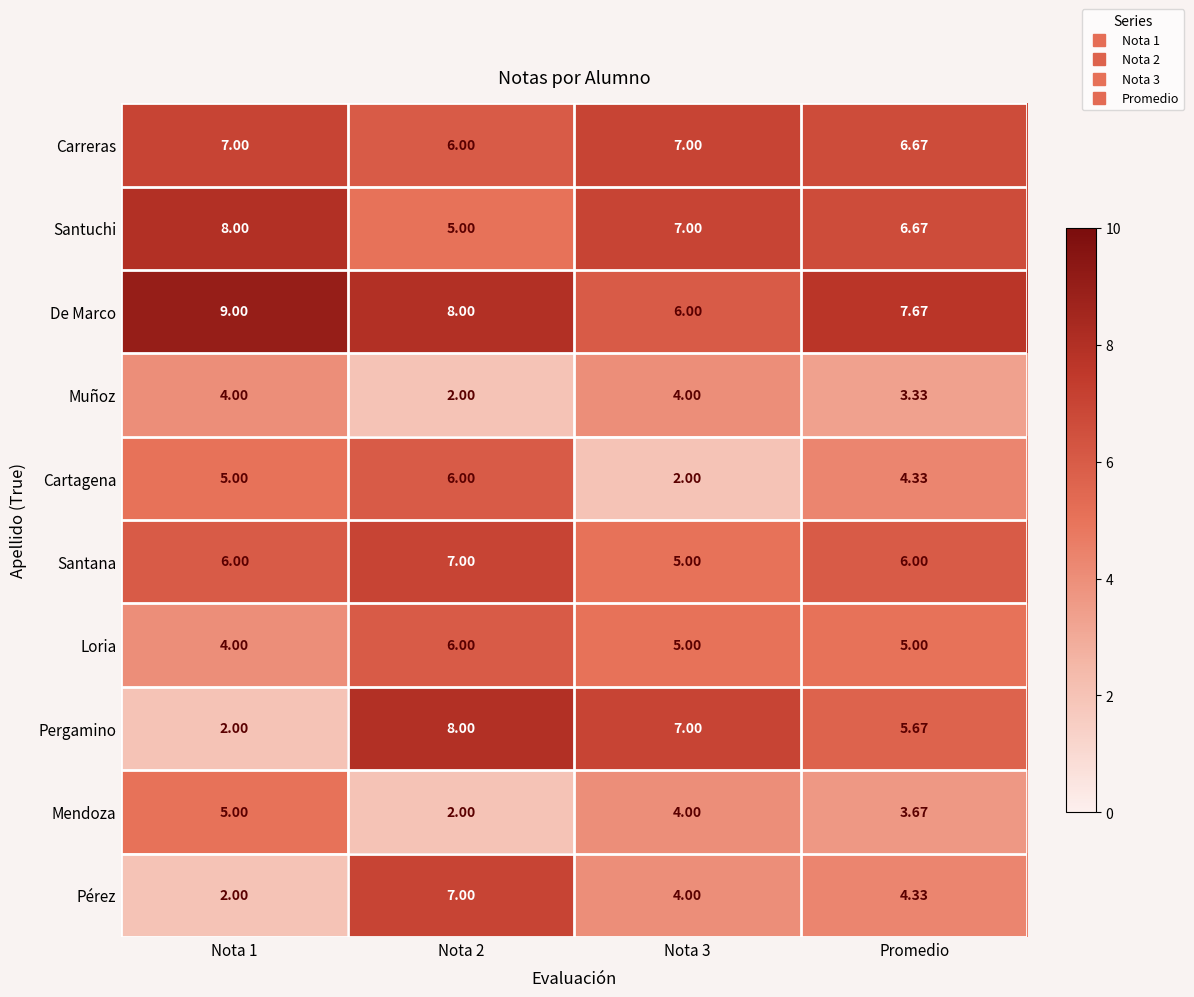

Which series has the widest spread of values?

Pergamino